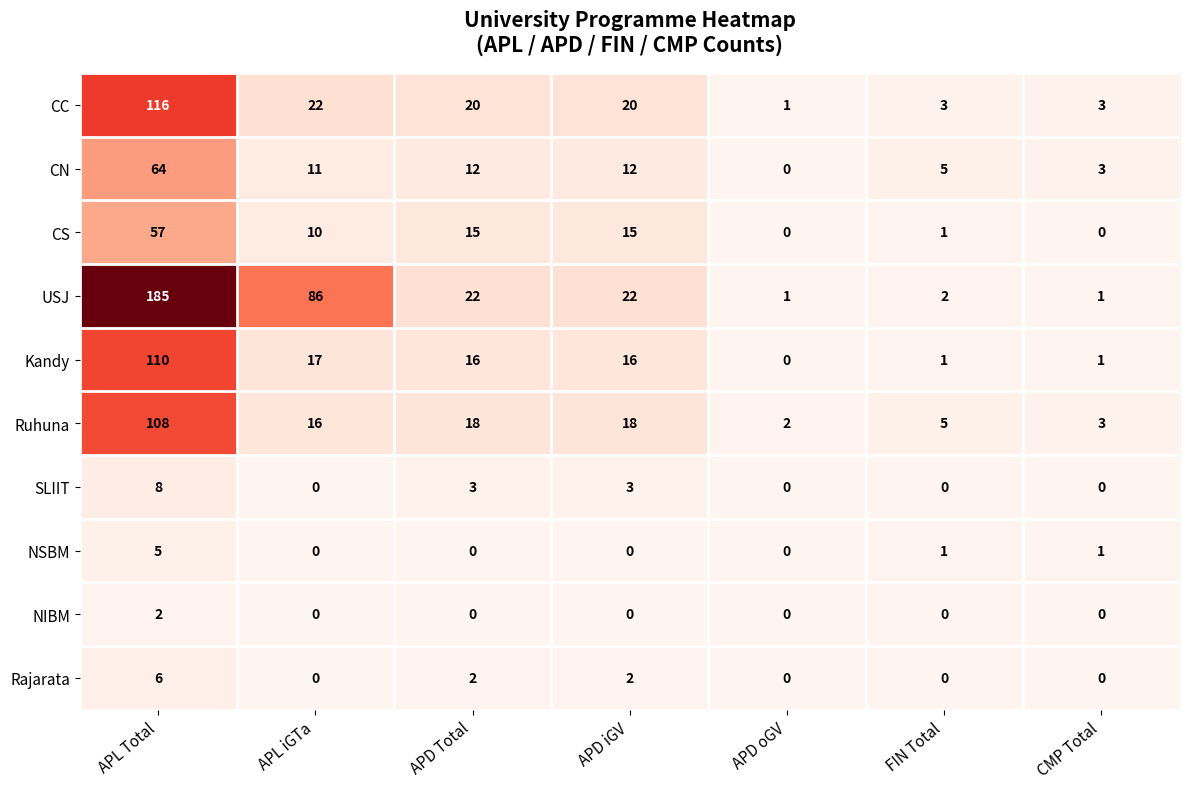

What is the difference between the maximum and minimum values in the Kandy series?

110